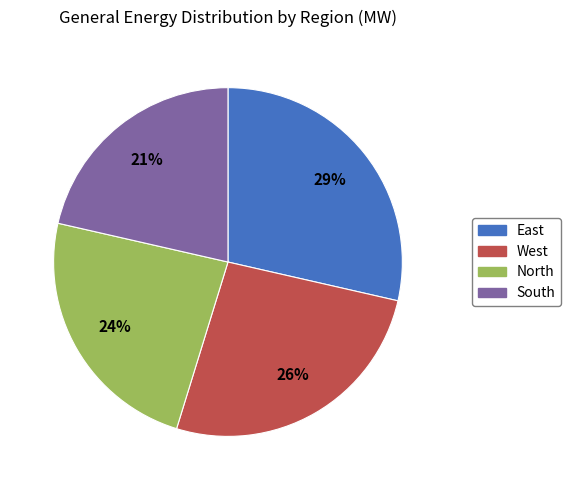

To the nearest percent, what portion does West represent?

26%